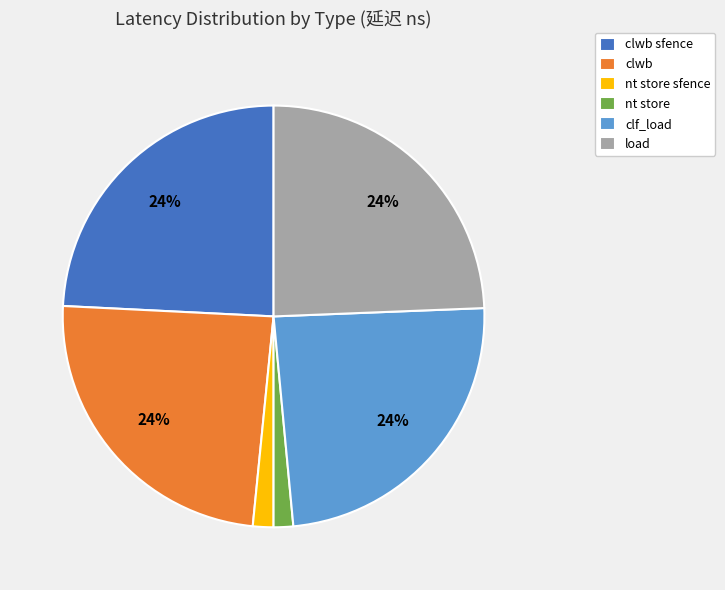

How many slices are in this pie chart?

6